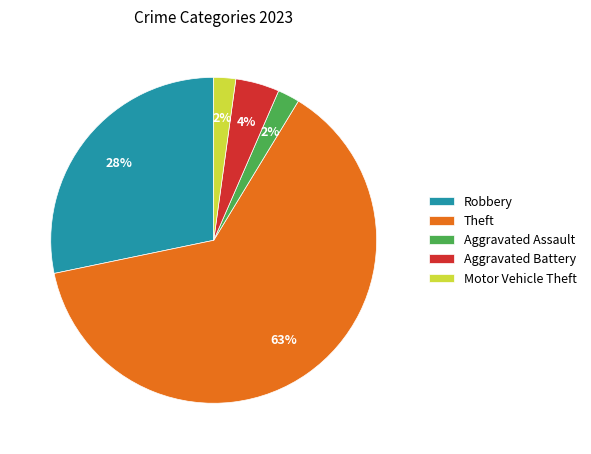

To the nearest percent, what is the combined percentage of Aggravated Assault and Motor Vehicle Theft?

4%